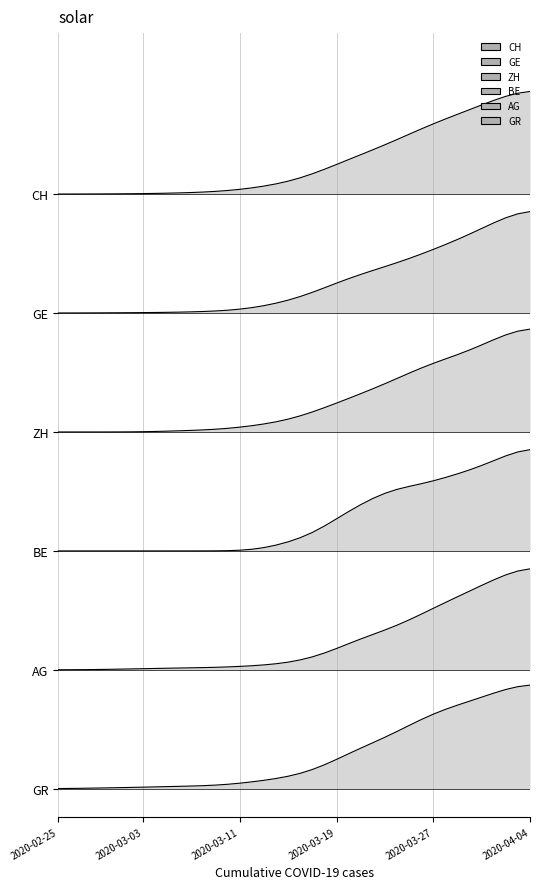

At which category is the sum across all series the highest?

2020-04-04